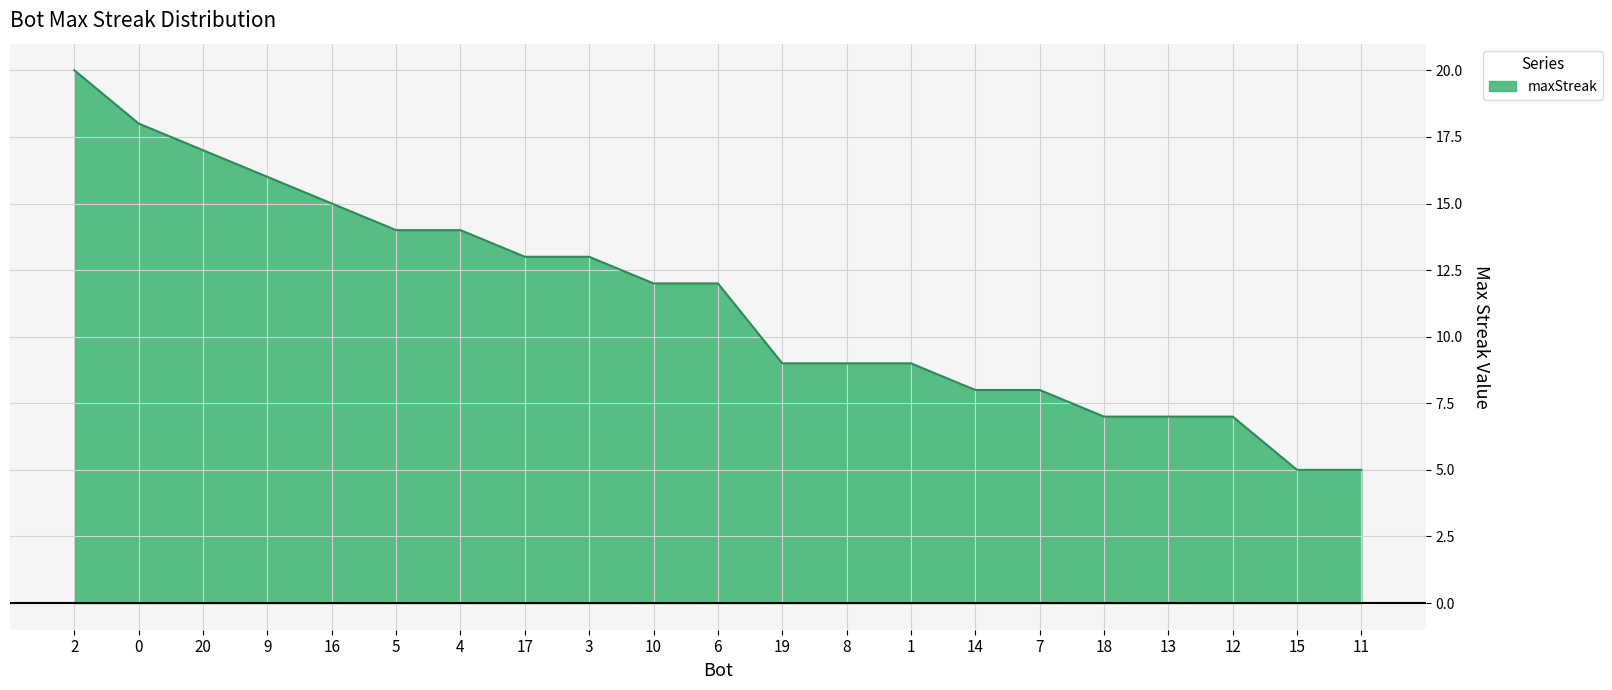

What is the smallest value displayed?

5